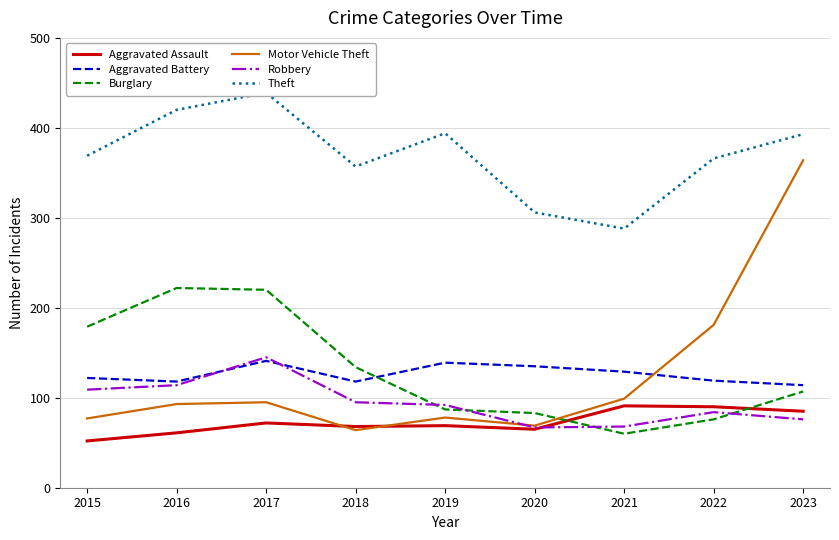

Reading left to right, transcribe all the data shown in this chart.

Aggravated Assault: 52	61	72	68	69	65	91	90	85
Aggravated Battery: 122	118	141	118	139	135	129	119	114
Burglary: 179	222	220	134	87	83	60	76	107
Motor Vehicle Theft: 77	93	95	64	78	69	99	181	364
Robbery: 109	114	145	95	92	67	68	84	76
Theft: 369	420	439	357	394	306	288	366	393